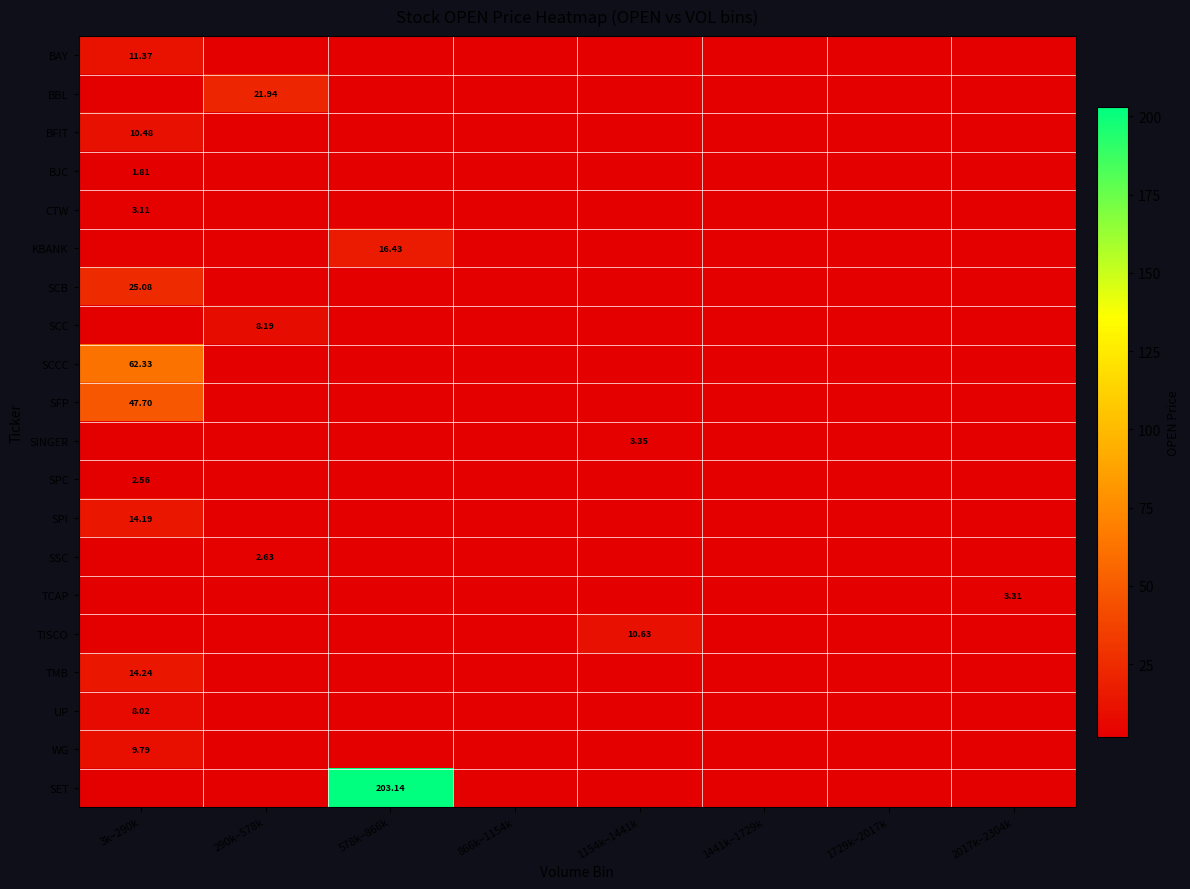

How many series are shown in this chart?

20